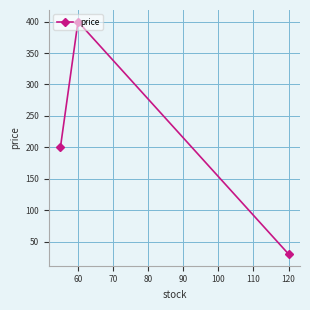

How many values exceed 199?

2